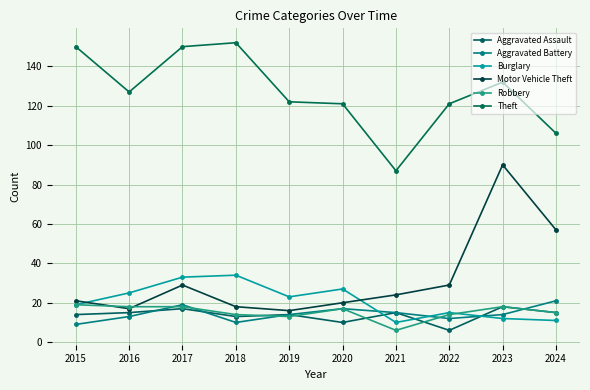

At how many categories does at least one series exceed 24?

10